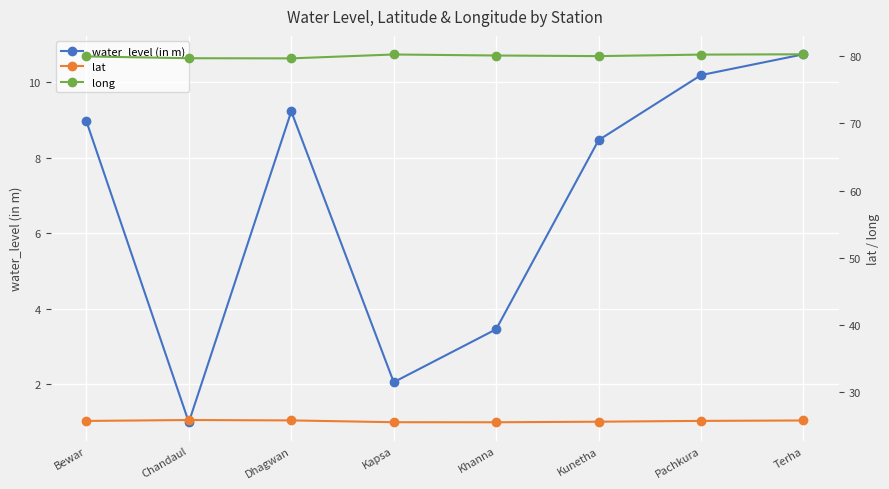

What is the smallest value displayed?

1.0